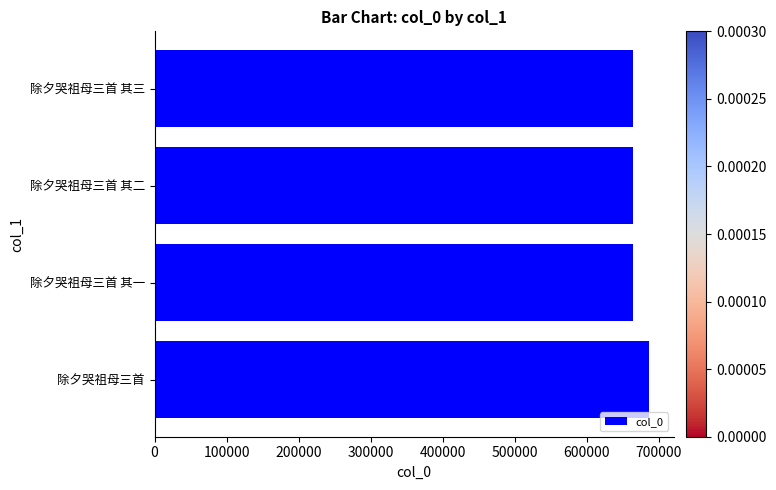

What is the sum of the values at 除夕哭祖母三首 其一 and 除夕哭祖母三首 其三?

1328360